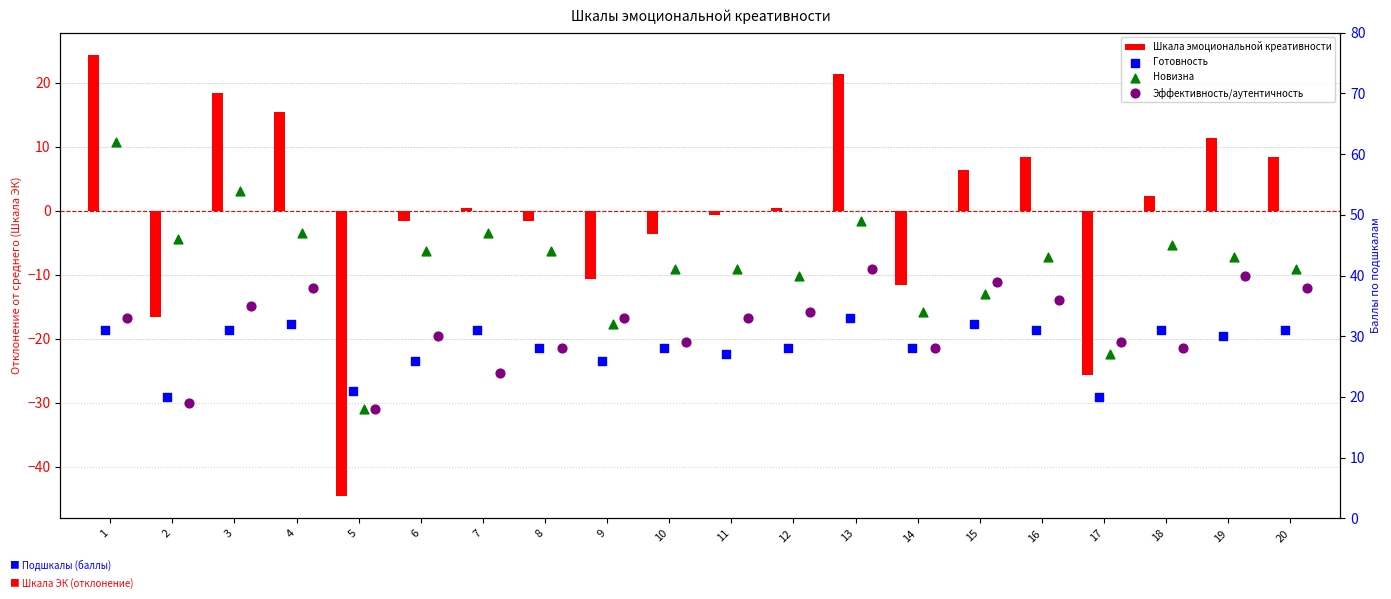

Which series has the widest spread of Y values?

Шкала эмоциональной креативности